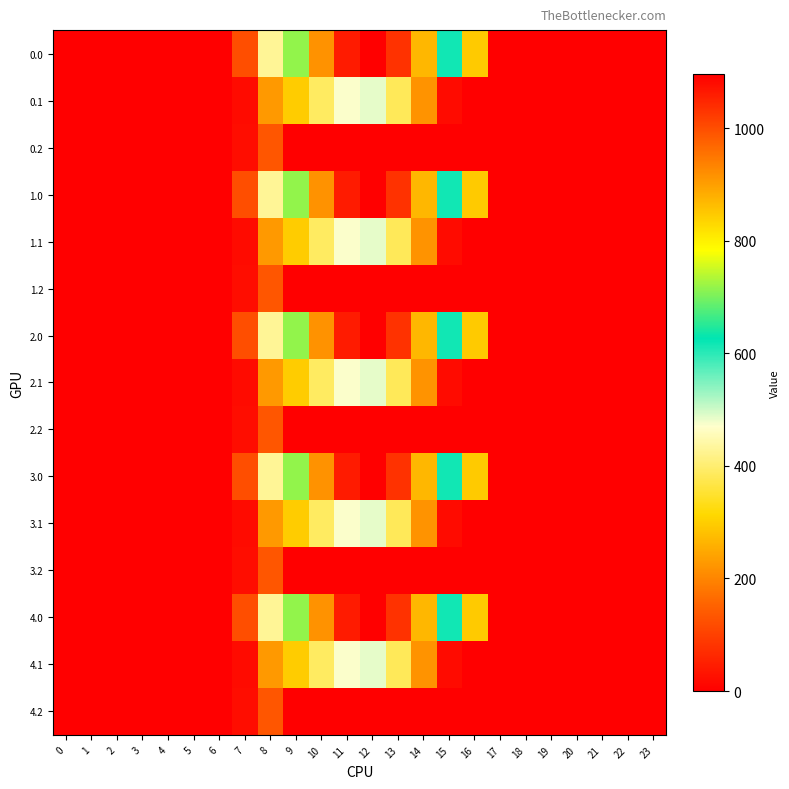

Reading left to right, transcribe all the data shown in this chart.

0.0: 0=0.0	1=0.0	2=0.0	3=0.0	4=0.0	5=0.0	6=0.0	7=120.6	8=430.3	9=716.9	10=916.2	11=1060.3	12=1096.7	13=1032.9	14=870.6	15=615.9	16=294.5	17=0.0	18=0.0	19=0.0	20=0.0	21=0.0	22=0.0	23=0.0
0.1: 0=0.0	1=0.0	2=0.0	3=0.0	4=0.0	5=0.0	6=0.0	7=17.7	8=227.5	9=295.9	10=388.1	11=471.7	12=485.4	13=382.7	14=219.2	15=17.3	16=0.0	17=0.0	18=0.0	19=0.0	20=0.0	21=0.0	22=0.0	23=0.0
0.2: 0=0.0	1=0.0	2=0.0	3=0.0	4=0.0	5=0.0	6=0.0	7=22.3	8=134.2	9=0.0	10=0.0	11=0.0	12=0.0	13=0.0	14=0.0	15=0.0	16=0.0	17=0.0	18=0.0	19=0.0	20=0.0	21=0.0	22=0.0	23=0.0
1.0: 0=0.0	1=0.0	2=0.0	3=0.0	4=0.0	5=0.0	6=0.0	7=120.6	8=430.3	9=716.9	10=916.2	11=1060.3	12=1096.7	13=1032.9	14=870.6	15=615.9	16=294.5	17=0.0	18=0.0	19=0.0	20=0.0	21=0.0	22=0.0	23=0.0
1.1: 0=0.0	1=0.0	2=0.0	3=0.0	4=0.0	5=0.0	6=0.0	7=17.7	8=227.5	9=295.9	10=388.1	11=471.7	12=485.4	13=382.7	14=219.2	15=17.3	16=0.0	17=0.0	18=0.0	19=0.0	20=0.0	21=0.0	22=0.0	23=0.0
1.2: 0=0.0	1=0.0	2=0.0	3=0.0	4=0.0	5=0.0	6=0.0	7=22.3	8=134.2	9=0.0	10=0.0	11=0.0	12=0.0	13=0.0	14=0.0	15=0.0	16=0.0	17=0.0	18=0.0	19=0.0	20=0.0	21=0.0	22=0.0	23=0.0
2.0: 0=0.0	1=0.0	2=0.0	3=0.0	4=0.0	5=0.0	6=0.0	7=120.6	8=430.3	9=716.9	10=916.2	11=1060.3	12=1096.7	13=1032.9	14=870.6	15=615.9	16=294.5	17=0.0	18=0.0	19=0.0	20=0.0	21=0.0	22=0.0	23=0.0
2.1: 0=0.0	1=0.0	2=0.0	3=0.0	4=0.0	5=0.0	6=0.0	7=17.7	8=227.5	9=295.9	10=388.1	11=471.7	12=485.4	13=382.7	14=219.2	15=17.3	16=0.0	17=0.0	18=0.0	19=0.0	20=0.0	21=0.0	22=0.0	23=0.0
2.2: 0=0.0	1=0.0	2=0.0	3=0.0	4=0.0	5=0.0	6=0.0	7=22.3	8=134.2	9=0.0	10=0.0	11=0.0	12=0.0	13=0.0	14=0.0	15=0.0	16=0.0	17=0.0	18=0.0	19=0.0	20=0.0	21=0.0	22=0.0	23=0.0
3.0: 0=0.0	1=0.0	2=0.0	3=0.0	4=0.0	5=0.0	6=0.0	7=120.6	8=430.3	9=716.9	10=916.2	11=1060.3	12=1096.7	13=1032.9	14=870.6	15=615.9	16=294.5	17=0.0	18=0.0	19=0.0	20=0.0	21=0.0	22=0.0	23=0.0
3.1: 0=0.0	1=0.0	2=0.0	3=0.0	4=0.0	5=0.0	6=0.0	7=17.7	8=227.5	9=295.9	10=388.1	11=471.7	12=485.4	13=382.7	14=219.2	15=17.3	16=0.0	17=0.0	18=0.0	19=0.0	20=0.0	21=0.0	22=0.0	23=0.0
3.2: 0=0.0	1=0.0	2=0.0	3=0.0	4=0.0	5=0.0	6=0.0	7=22.3	8=134.2	9=0.0	10=0.0	11=0.0	12=0.0	13=0.0	14=0.0	15=0.0	16=0.0	17=0.0	18=0.0	19=0.0	20=0.0	21=0.0	22=0.0	23=0.0
4.0: 0=0.0	1=0.0	2=0.0	3=0.0	4=0.0	5=0.0	6=0.0	7=120.6	8=430.3	9=716.9	10=916.2	11=1060.3	12=1096.7	13=1032.9	14=870.6	15=615.9	16=294.5	17=0.0	18=0.0	19=0.0	20=0.0	21=0.0	22=0.0	23=0.0
4.1: 0=0.0	1=0.0	2=0.0	3=0.0	4=0.0	5=0.0	6=0.0	7=17.7	8=227.5	9=295.9	10=388.1	11=471.7	12=485.4	13=382.7	14=219.2	15=17.3	16=0.0	17=0.0	18=0.0	19=0.0	20=0.0	21=0.0	22=0.0	23=0.0
4.2: 0=0.0	1=0.0	2=0.0	3=0.0	4=0.0	5=0.0	6=0.0	7=22.3	8=134.2	9=0.0	10=0.0	11=0.0	12=0.0	13=0.0	14=0.0	15=0.0	16=0.0	17=0.0	18=0.0	19=0.0	20=0.0	21=0.0	22=0.0	23=0.0